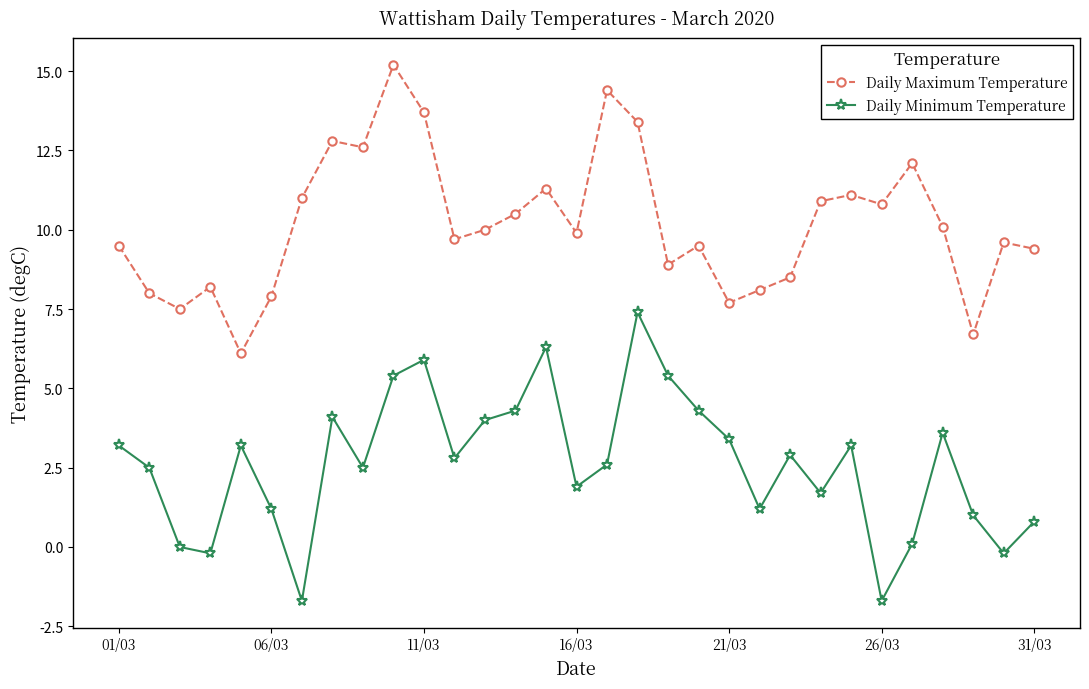

Which series has the largest total across all categories?

Daily Maximum Temperature